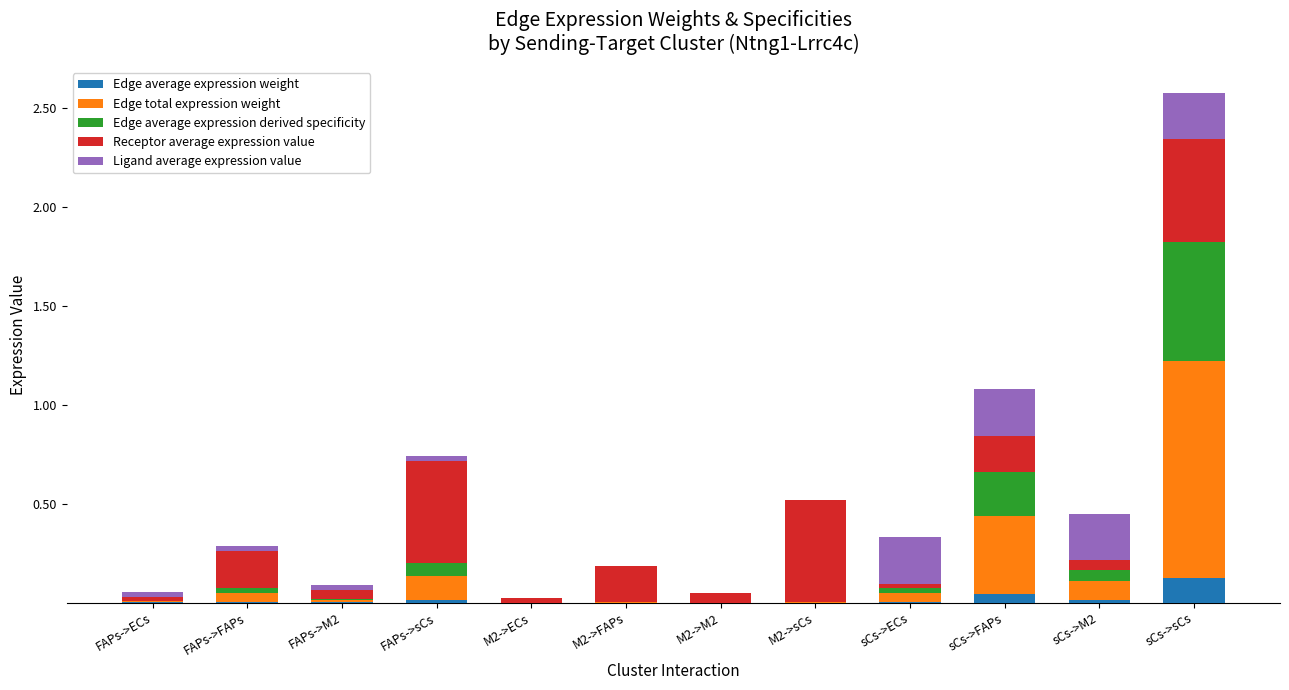

At which category is the sum across all series the highest?

sCs->sCs